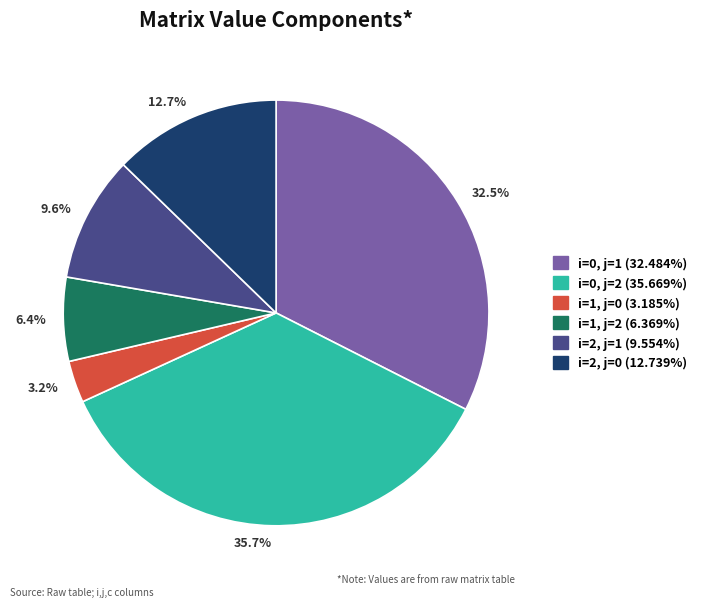

What percentage is NOT represented by 35.7%?

64.3%